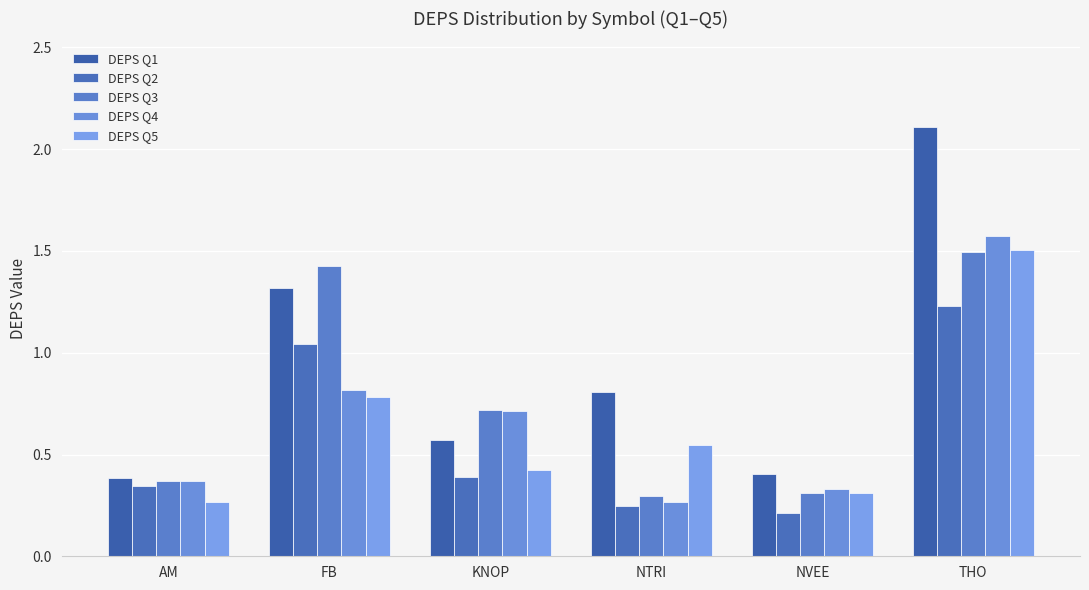

The DEPS Q1 series shows 0.1 at NVEE. True or false?

False